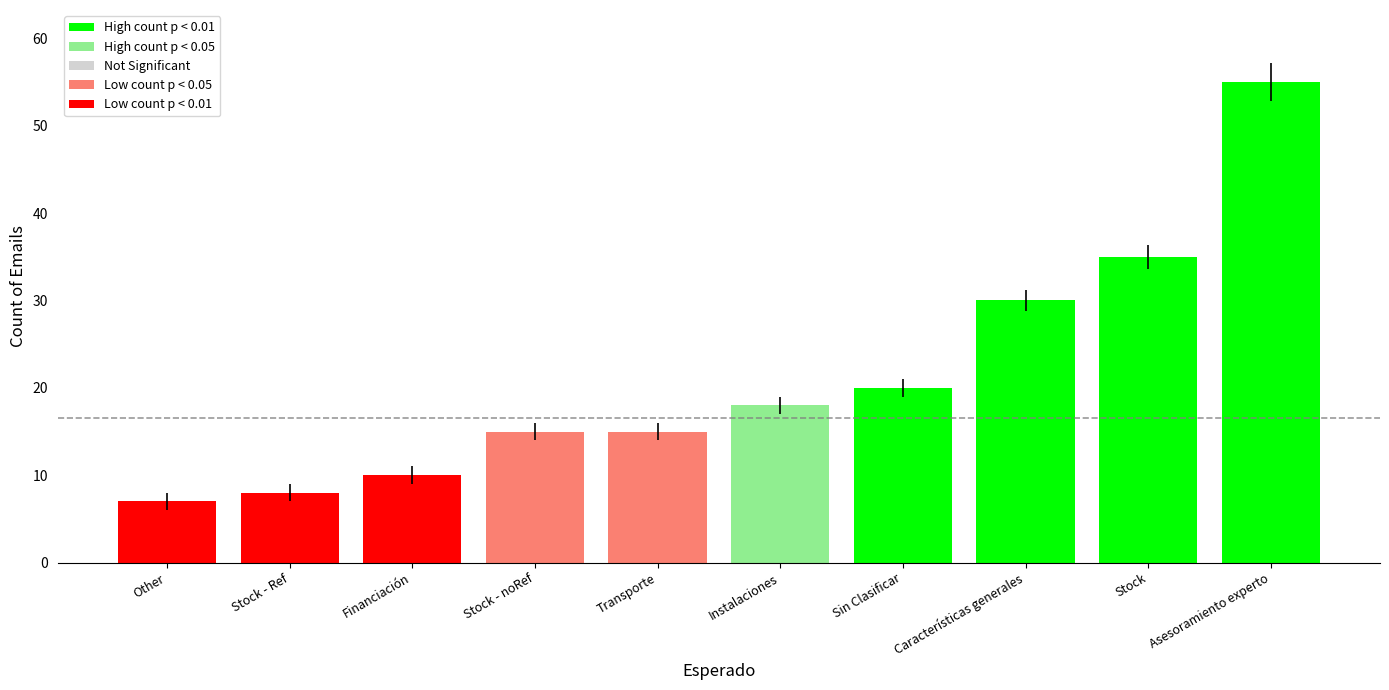

What is the approximate value at Financiación, to the nearest 10?

10